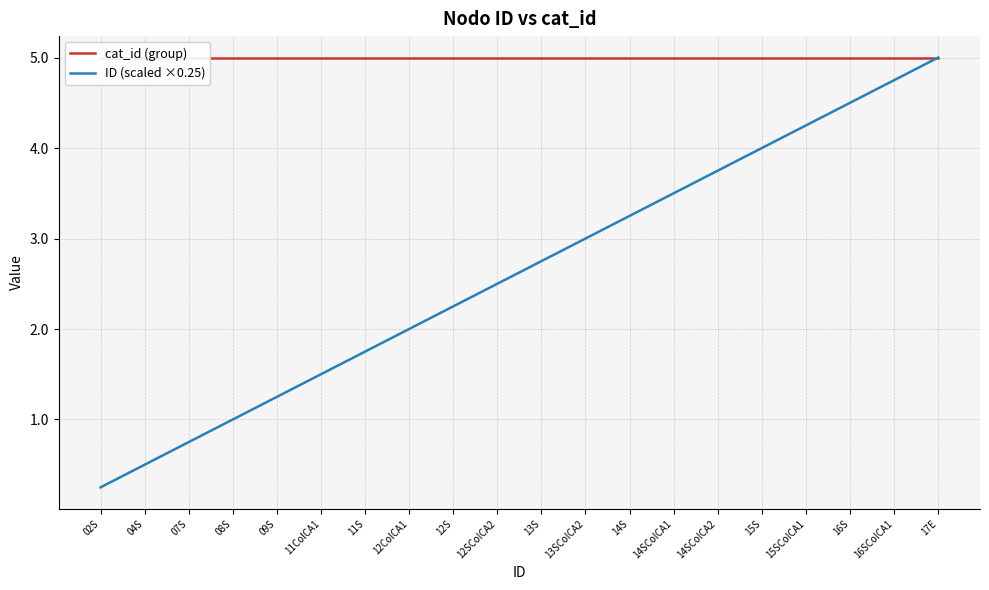

True or false: ID (scaled ×0.25) has more than 1 interior local peaks.

False